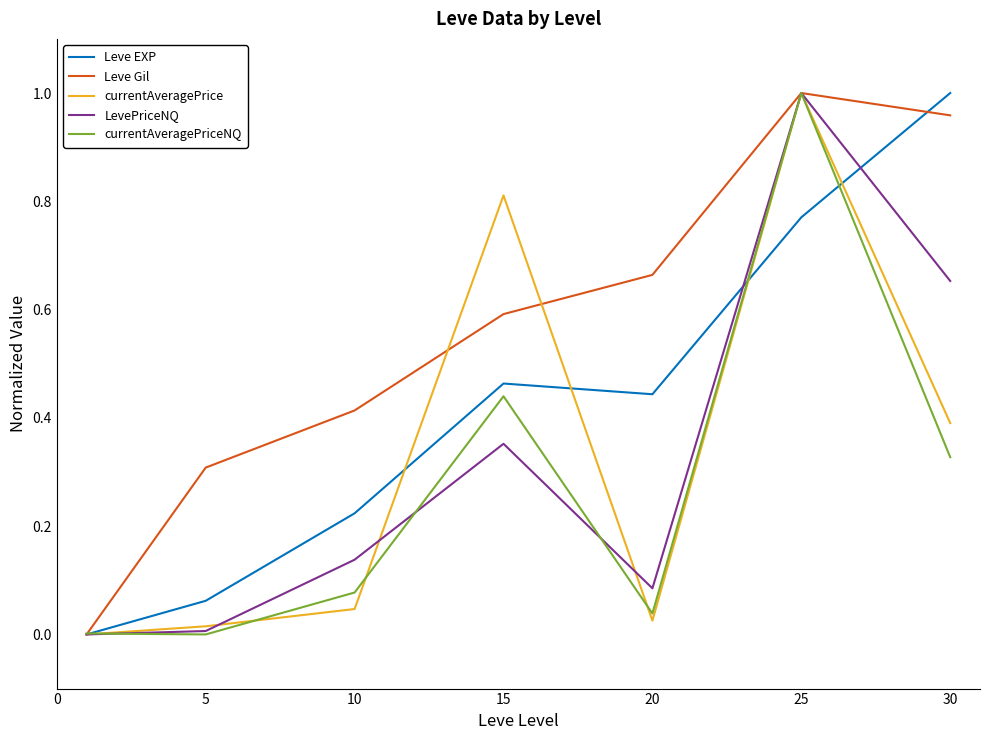

What is the sum of all LevePriceNQ values?

2.2